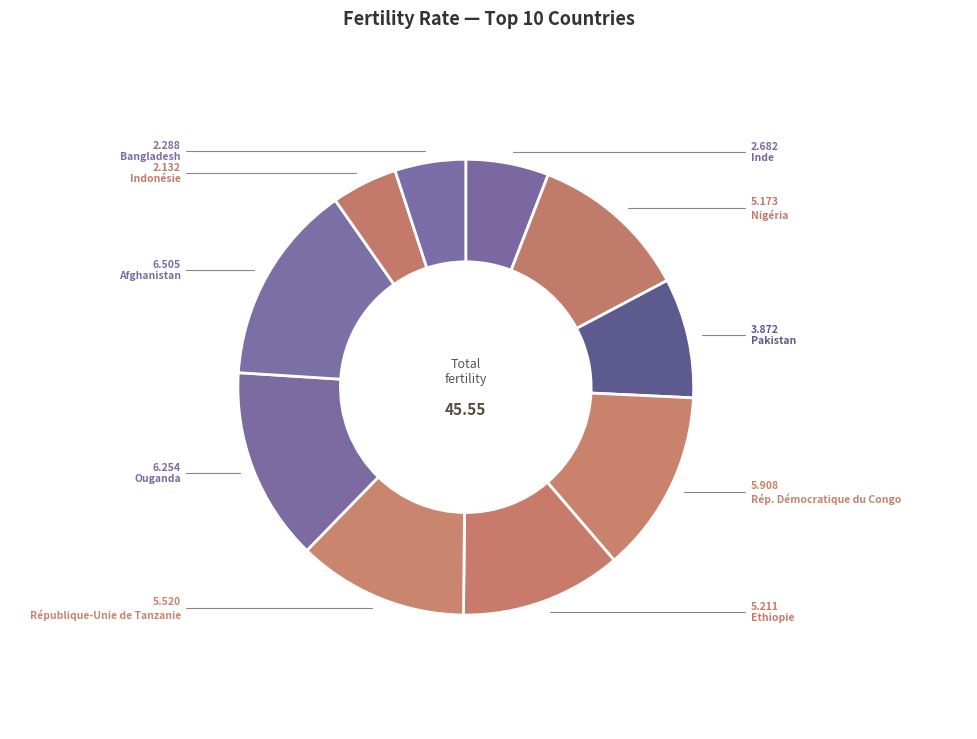

How many segments does this pie chart have?

10